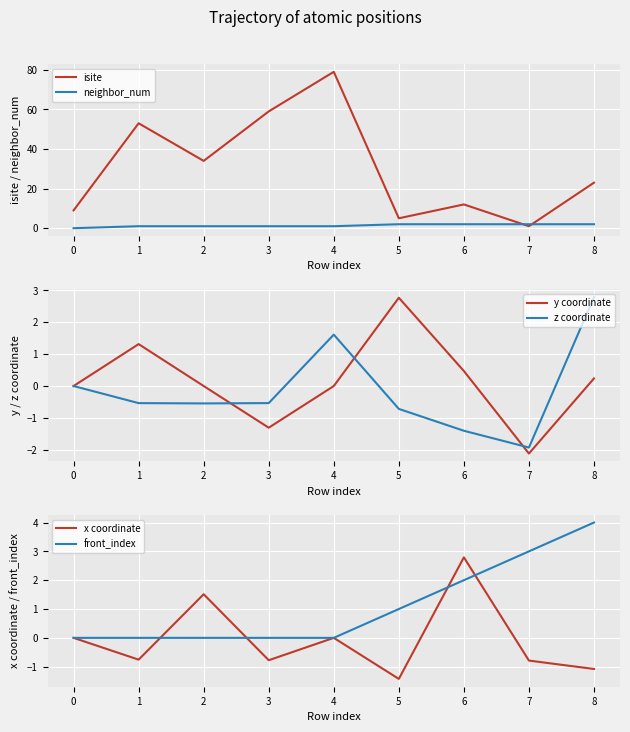

Reading left to right, transcribe all the data shown in this chart.

isite: 9.0	53.0	34.0	59.0	79.0	5.0	12.0	1.0	23.0
neighbor_num: 0.0	1.0	1.0	1.0	1.0	2.0	2.0	2.0	2.0
y coordinate: 0.0	1.3	-0.0	-1.3	-0.0	2.8	0.5	-2.1	0.2
z coordinate: 0.0	-0.5	-0.5	-0.5	1.6	-0.7	-1.4	-1.9	2.8
x coordinate: 0.0	-0.8	1.5	-0.8	0.0	-1.4	2.8	-0.8	-1.1
front_index: 0.0	0.0	0.0	0.0	0.0	1.0	2.0	3.0	4.0